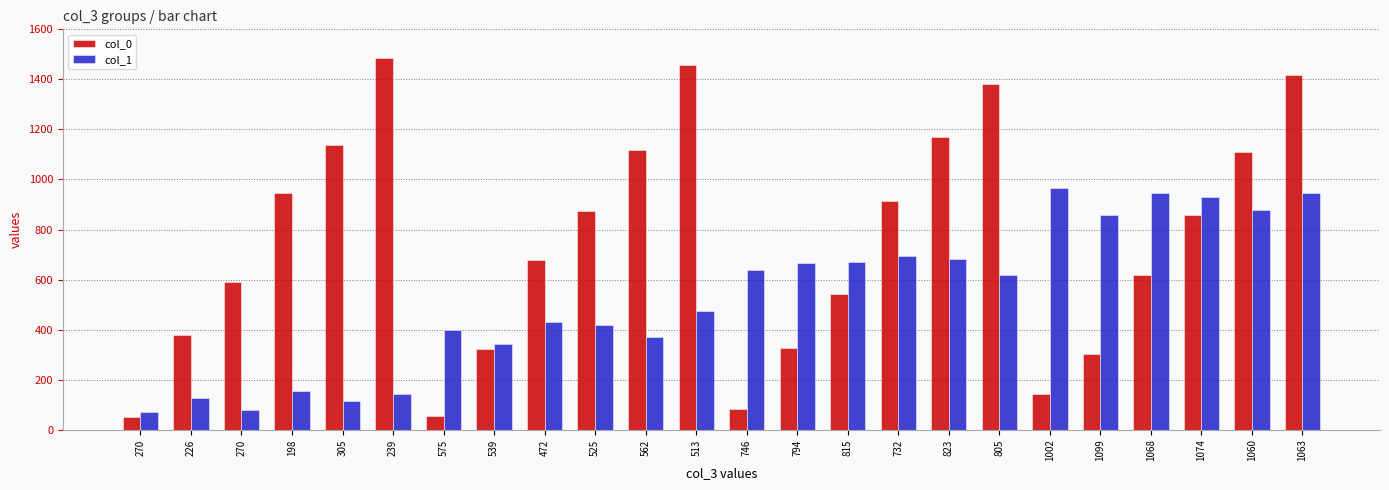

What are all the series names shown in the legend?

col_0, col_1